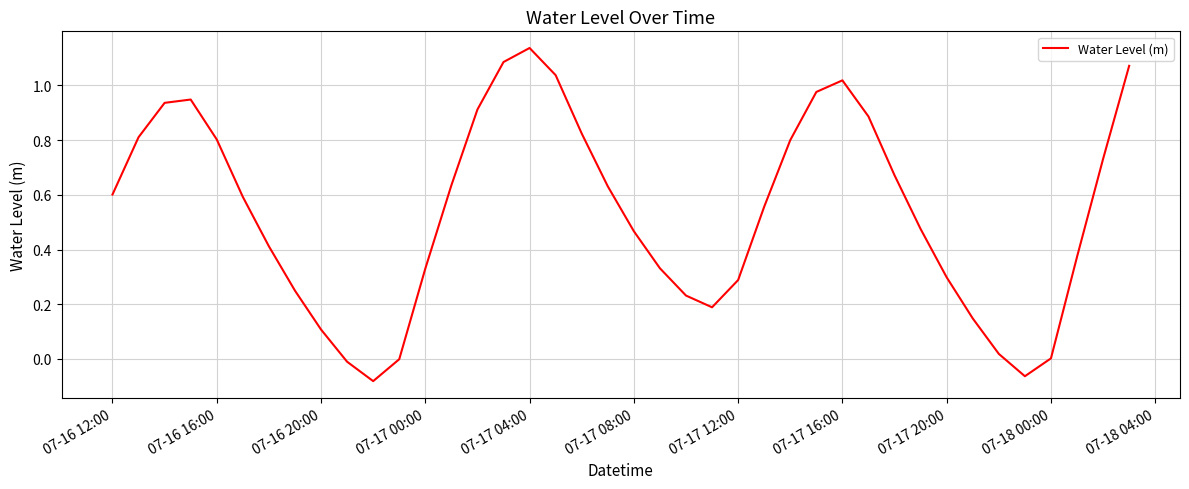

What is the difference between the maximum and minimum values?

1.2